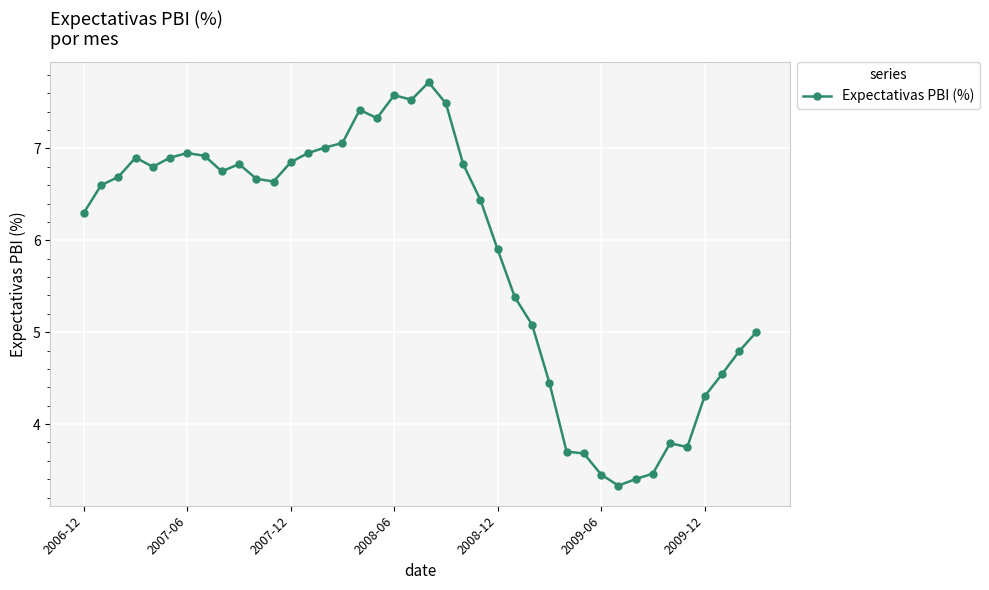

True or false: there are more than 0 points higher than both neighbors.

True